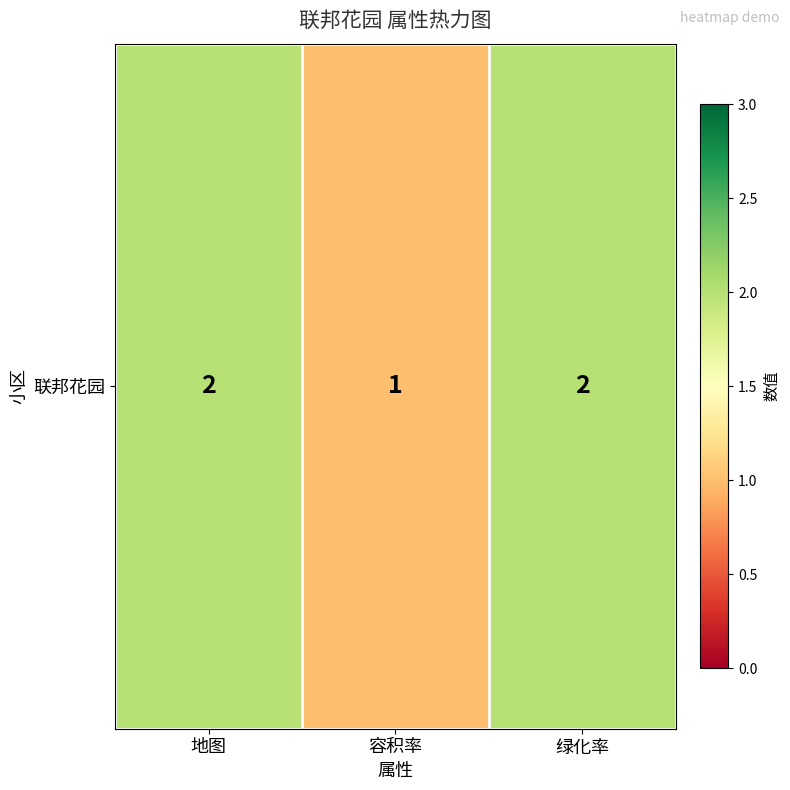

Approximately how many times larger is the value at 绿化率 compared to 地图?

1.0